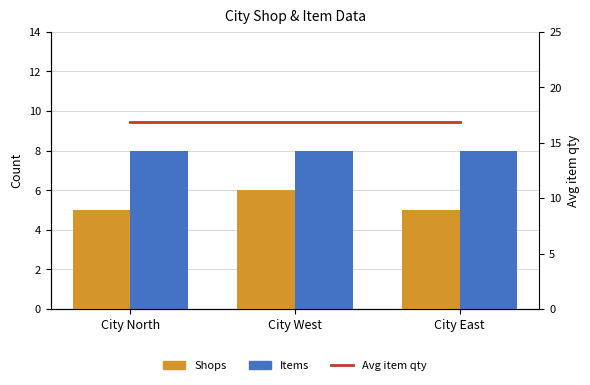

Does the chart contain stacked bars?

No